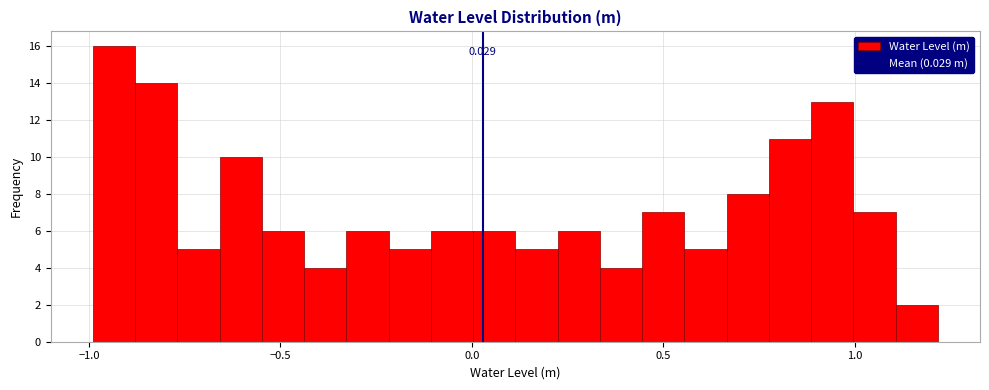

Read against the x-axis, roughly where is the centre of the tallest bar?

-0.95